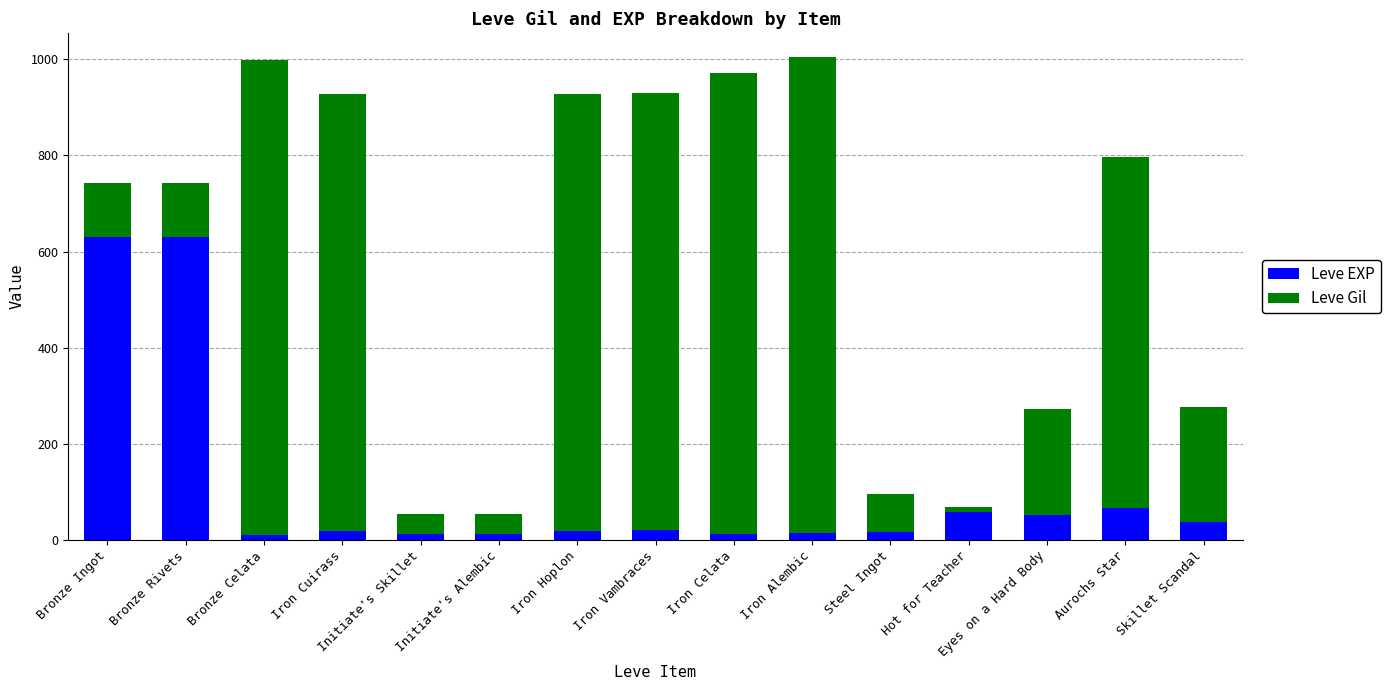

How many bars are there in total?

15